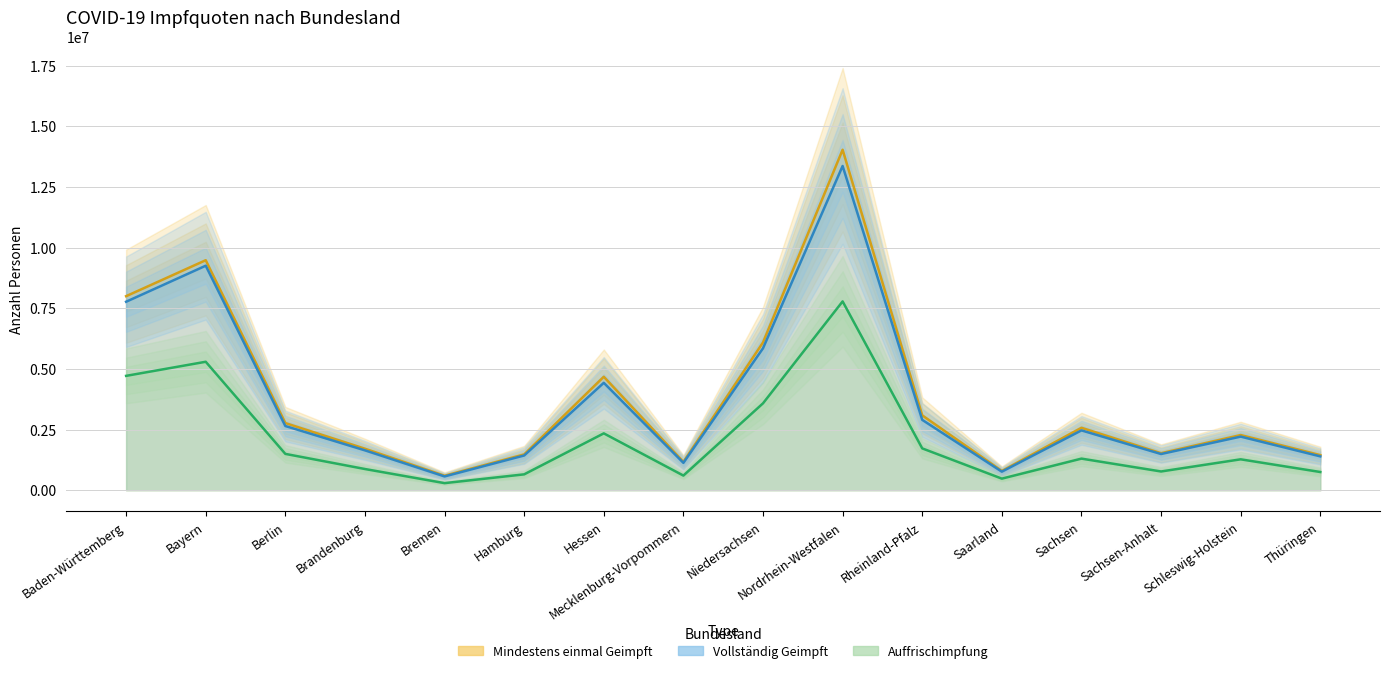

Where does the Vollständig Geimpft series first go above 2465351?

Baden-Württemberg